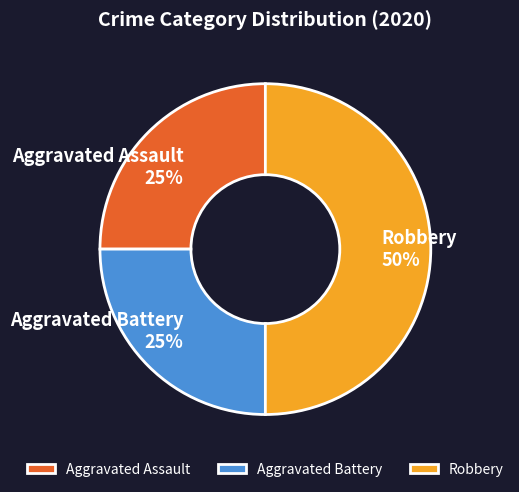

Count the number of slices in the pie.

3